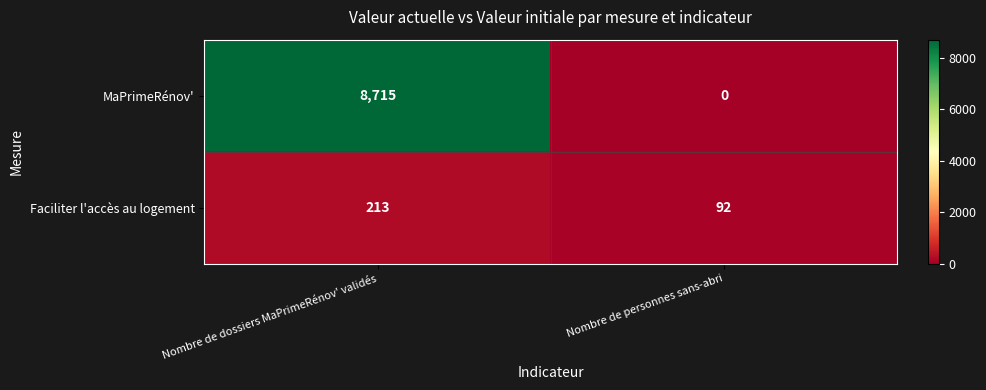

What is the spread (max minus min) of values at Nombre de dossiers MaPrimeRénov' validés?

8502